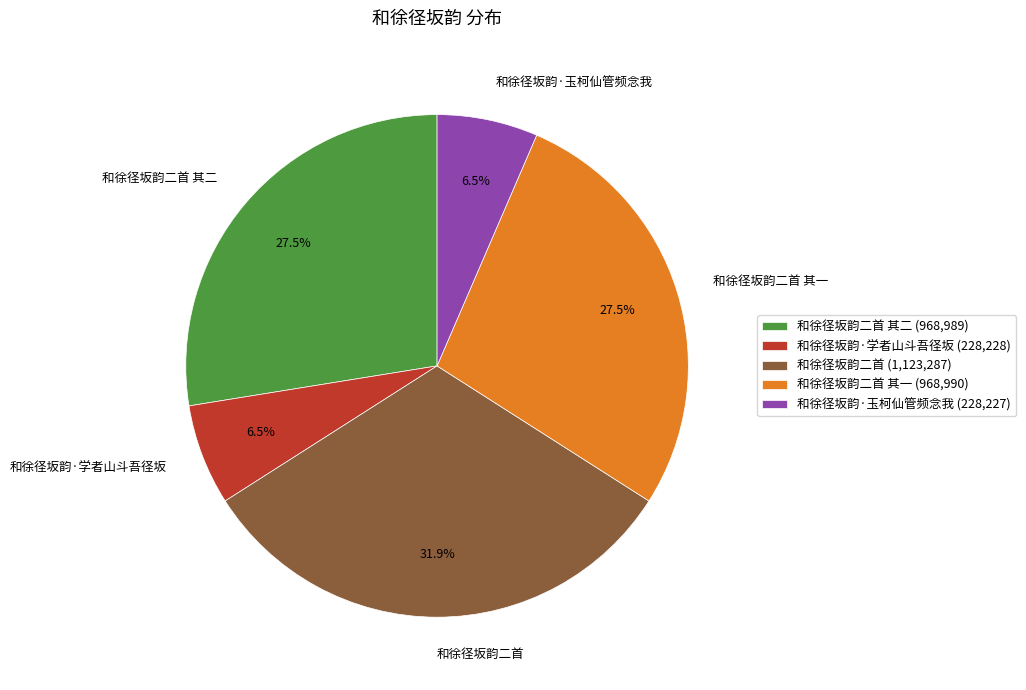

How many slices are in this pie chart?

5